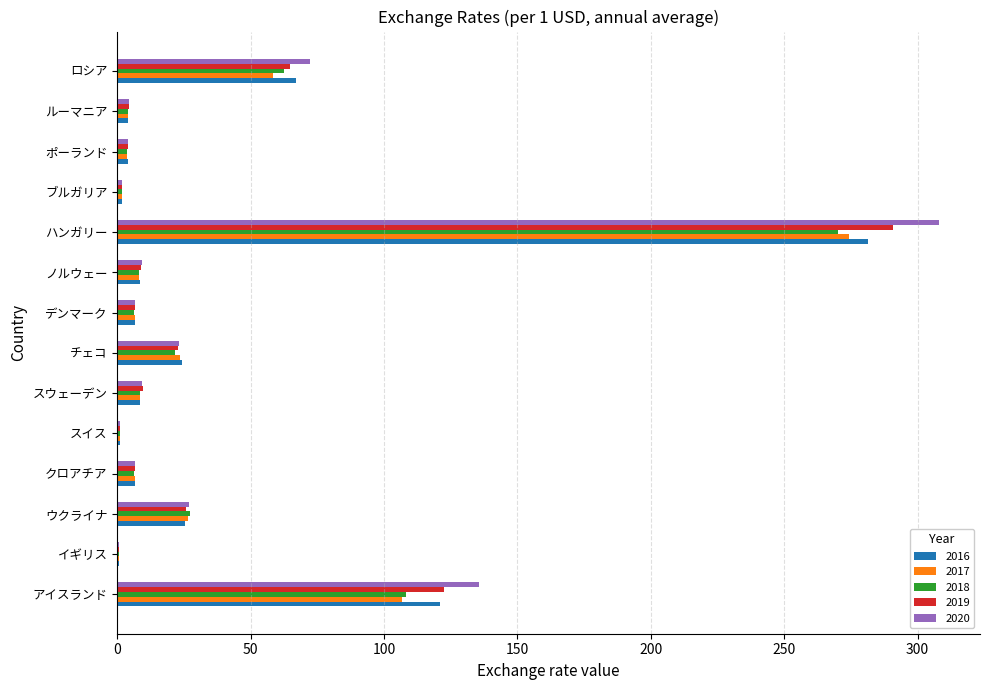

Is the value of 2016 at ノルウェー greater than the value of 2017 at ブルガリア?

Yes